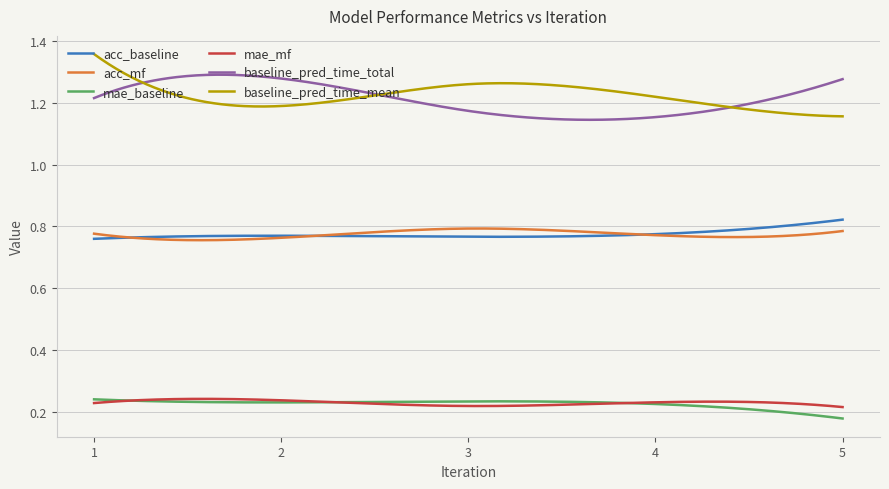

True or false: baseline_pred_time_mean and acc_mf cross at least once.

False